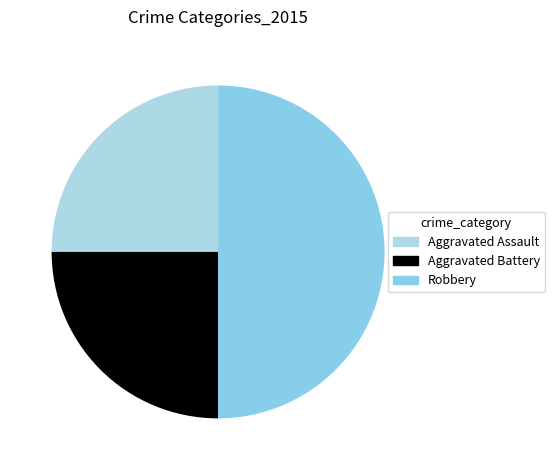

To the nearest percent, what portion does Robbery represent?

50%